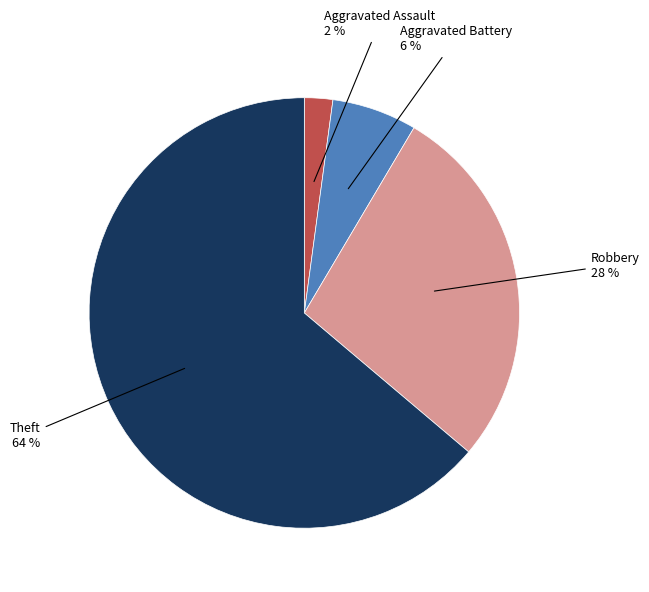

How many segments does this pie chart have?

4